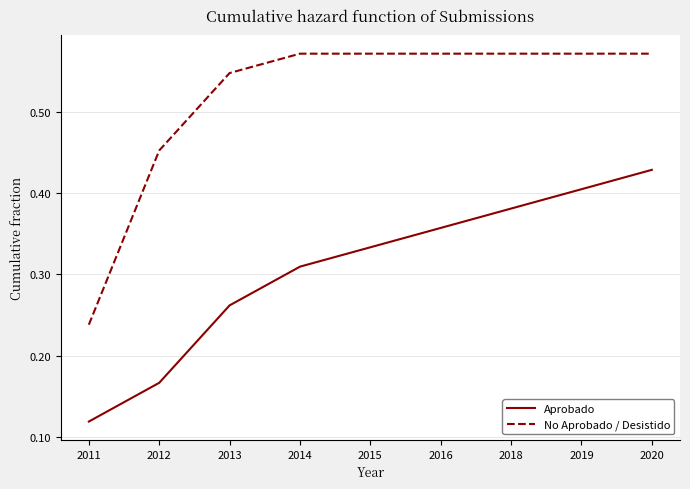

True or false: No Aprobado / Desistido and Aprobado intersect in this chart.

False